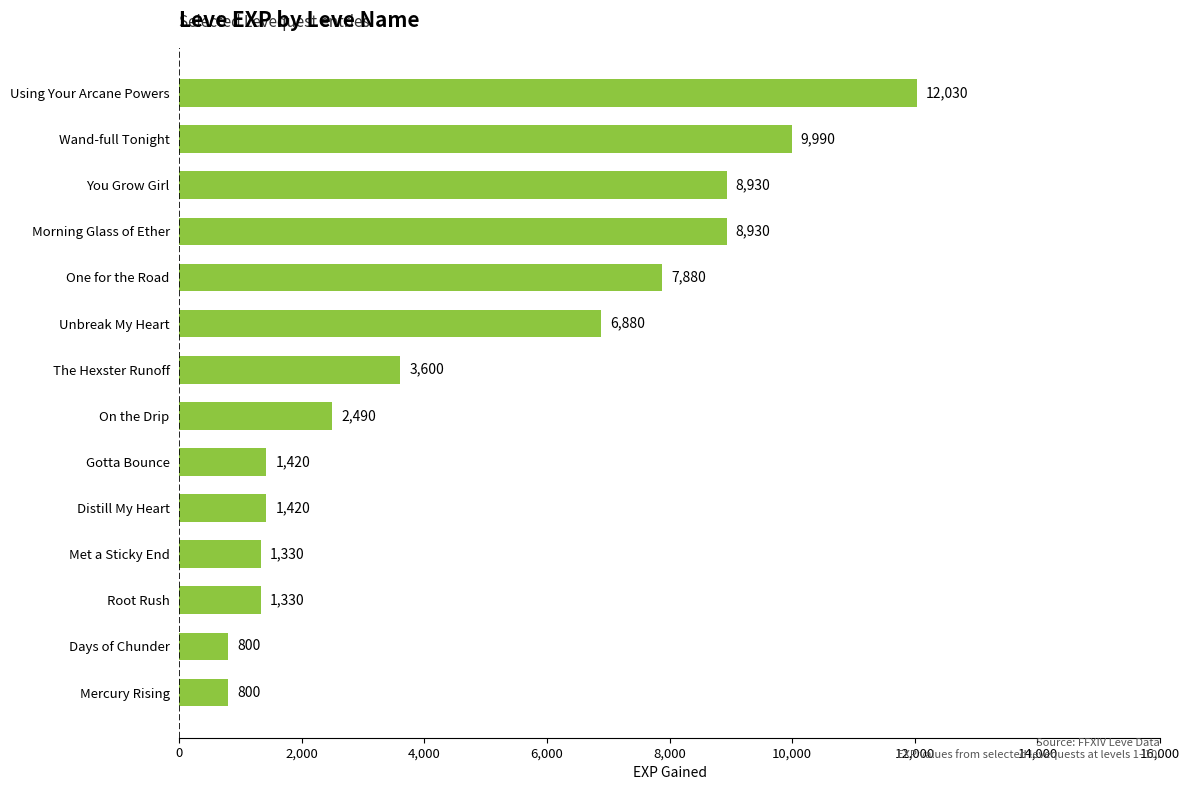

True or false: the data shows 487 at Met a Sticky End.

False